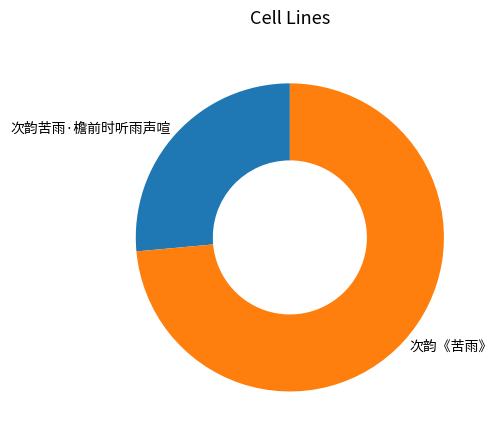

Which slice represents more than half of the pie?

次韵《苦雨》